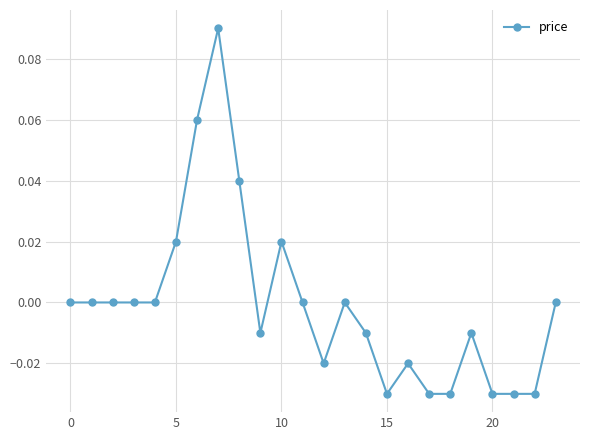

True or false: there are more than 0 points higher than both neighbors.

True